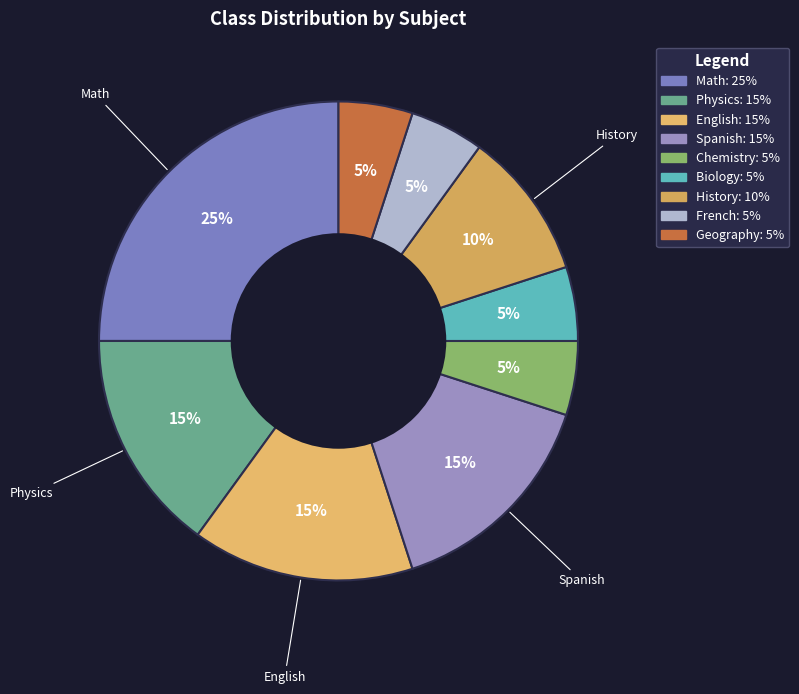

To the nearest percent, what is the difference between the Biology and Physics slice percentages?

10%